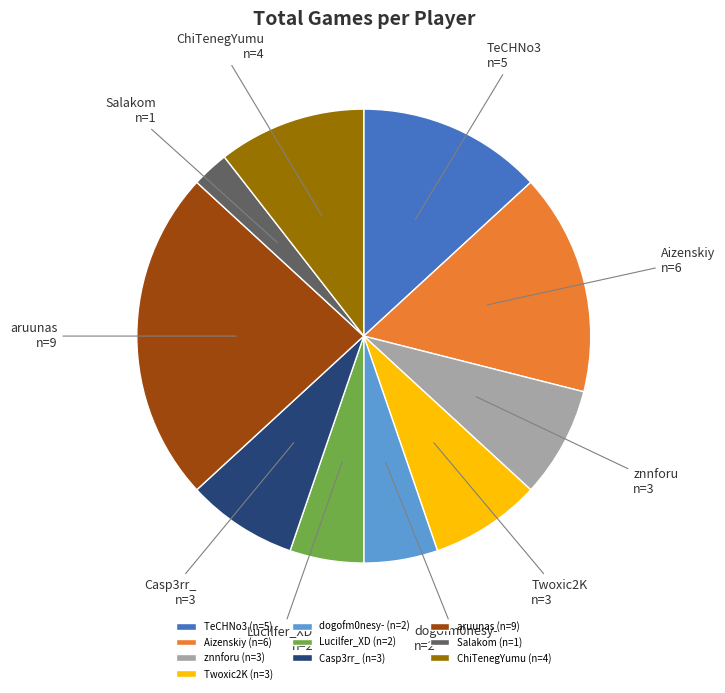

Is Lucilfer_XD the majority of the pie?

No